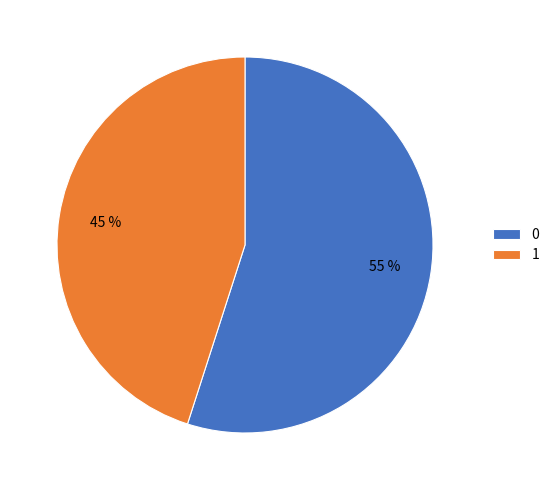

Does 1 represent more than half of the total?

No